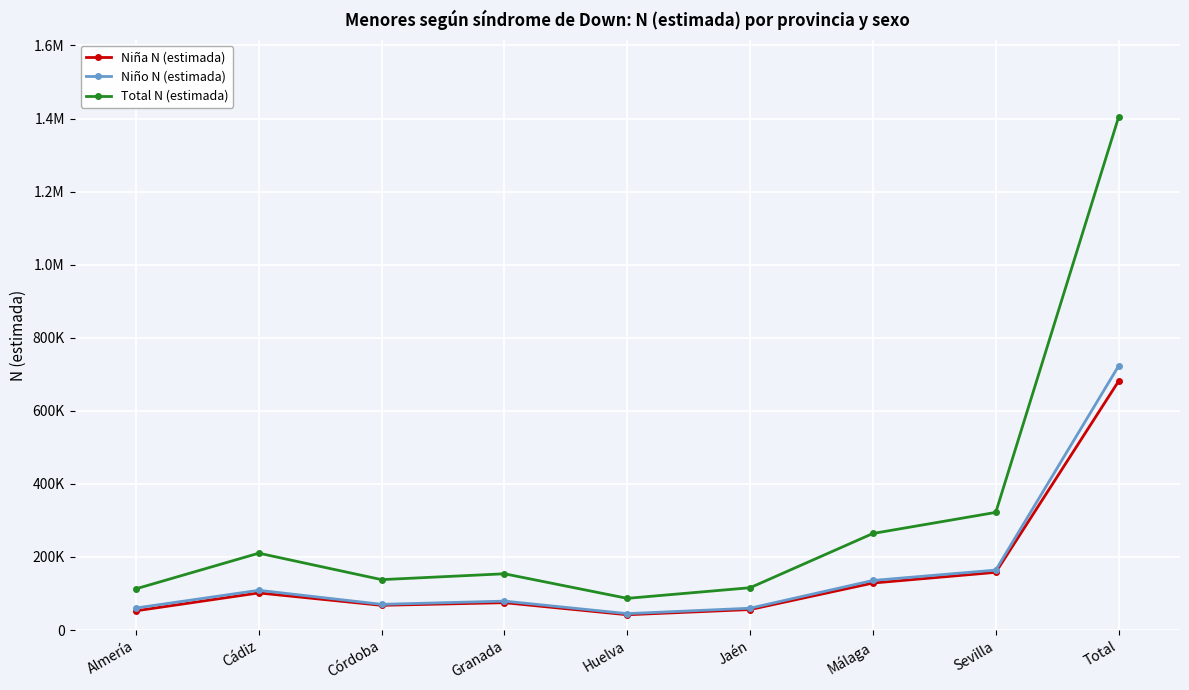

What is the sum of the Niño N (estimada) values at Málaga and Total?

858355